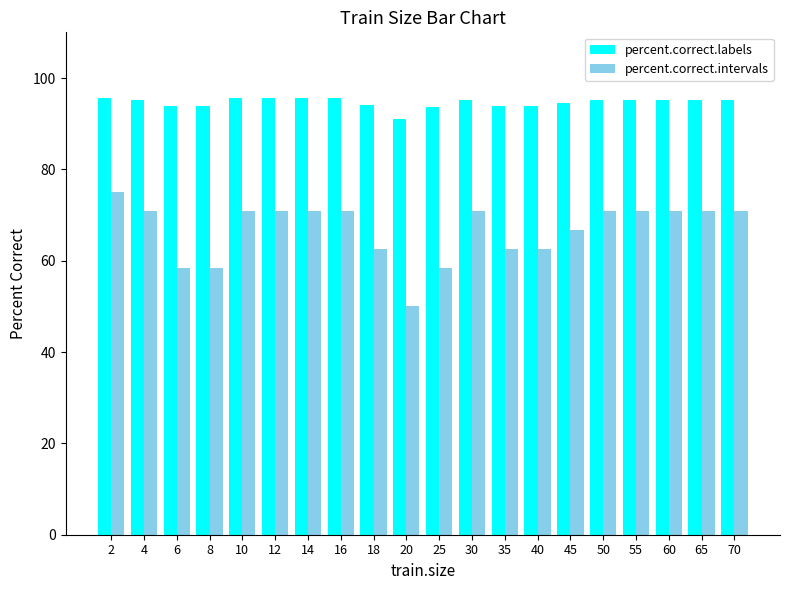

The value of percent.correct.labels at 50 is 95.3. True or false?

True